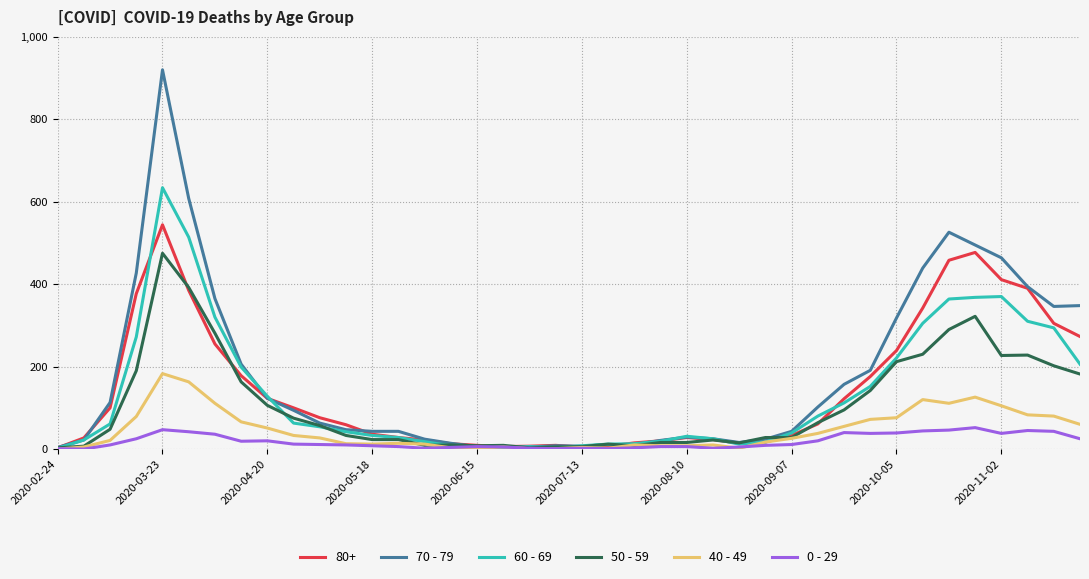

List the series in order of their peak value, highest first.

70 - 79, 60 - 69, 80+, 50 - 59, 40 - 49, 0 - 29